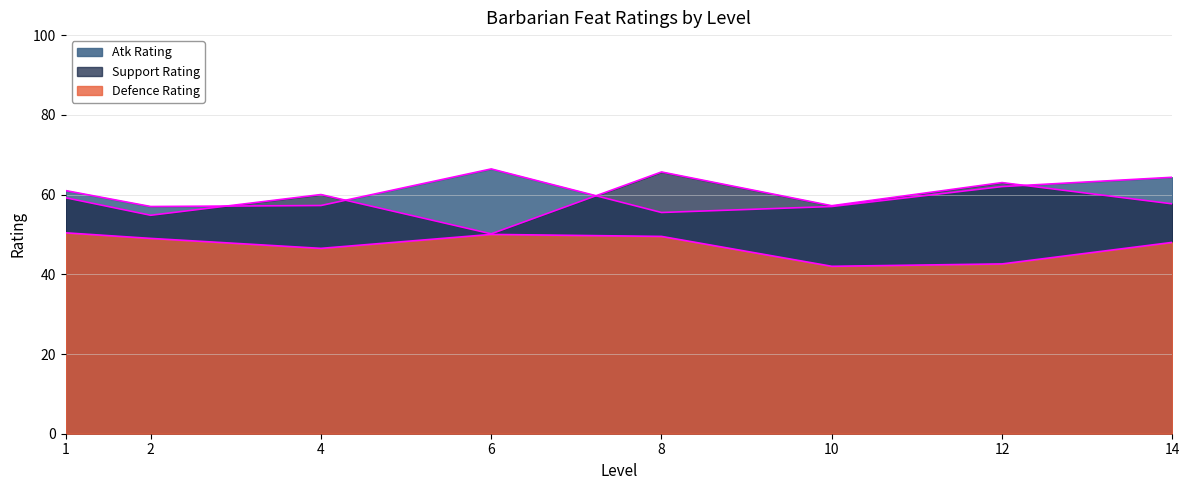

What is the total value across all series at 9?

172.5